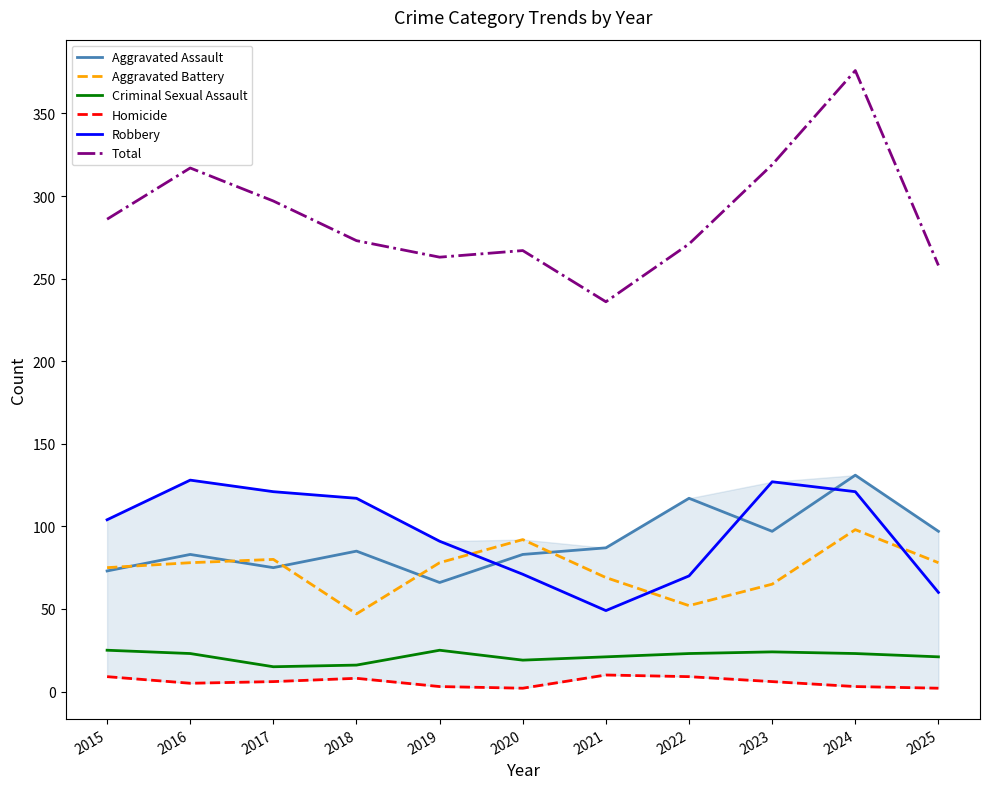

What is the value of the Criminal Sexual Assault point at the 7th from the left?

21